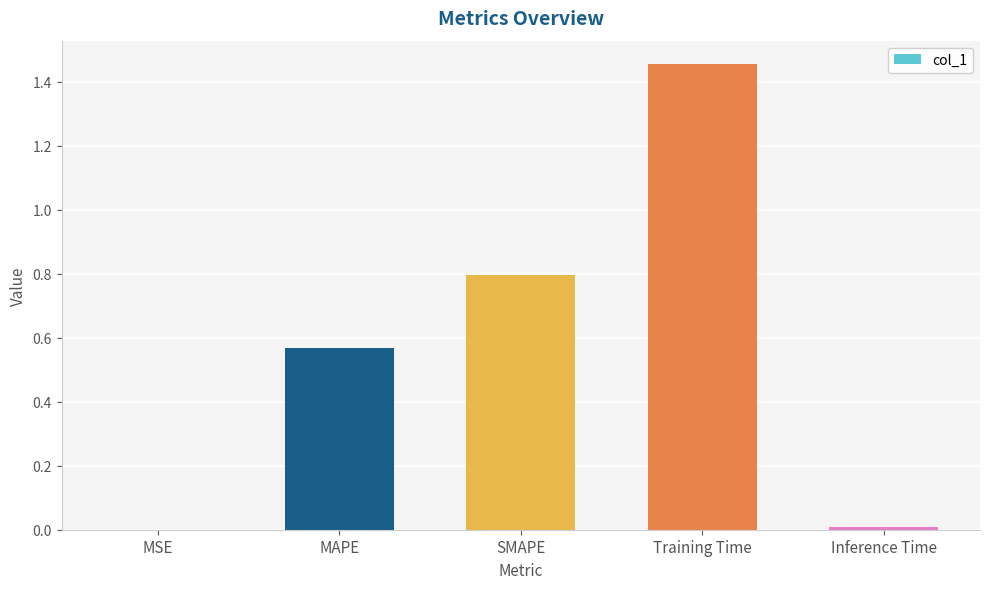

True or false: the data shows 0.8 at SMAPE.

True